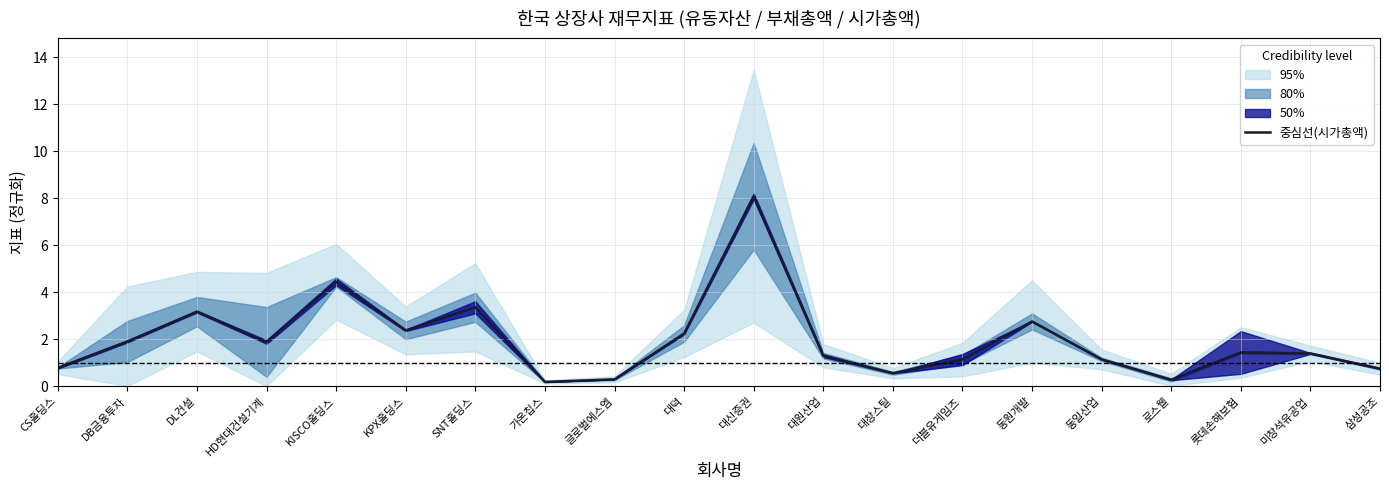

What is the change in value from 더블유게임즈 to 동원개발?

+1.6